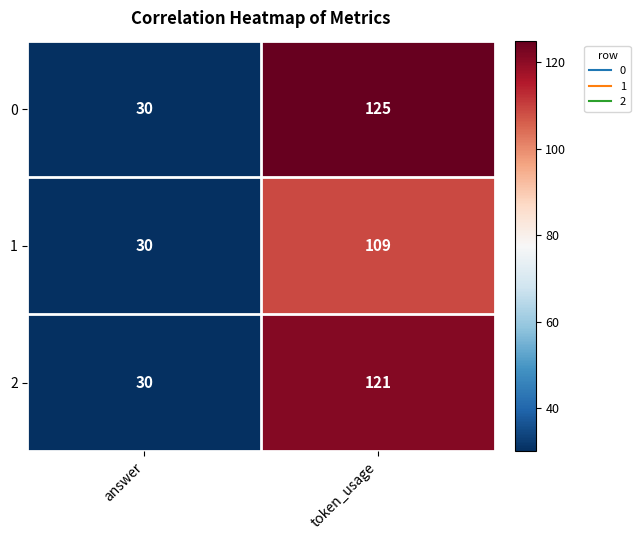

The value of 1 at token_usage is 55. True or false?

False